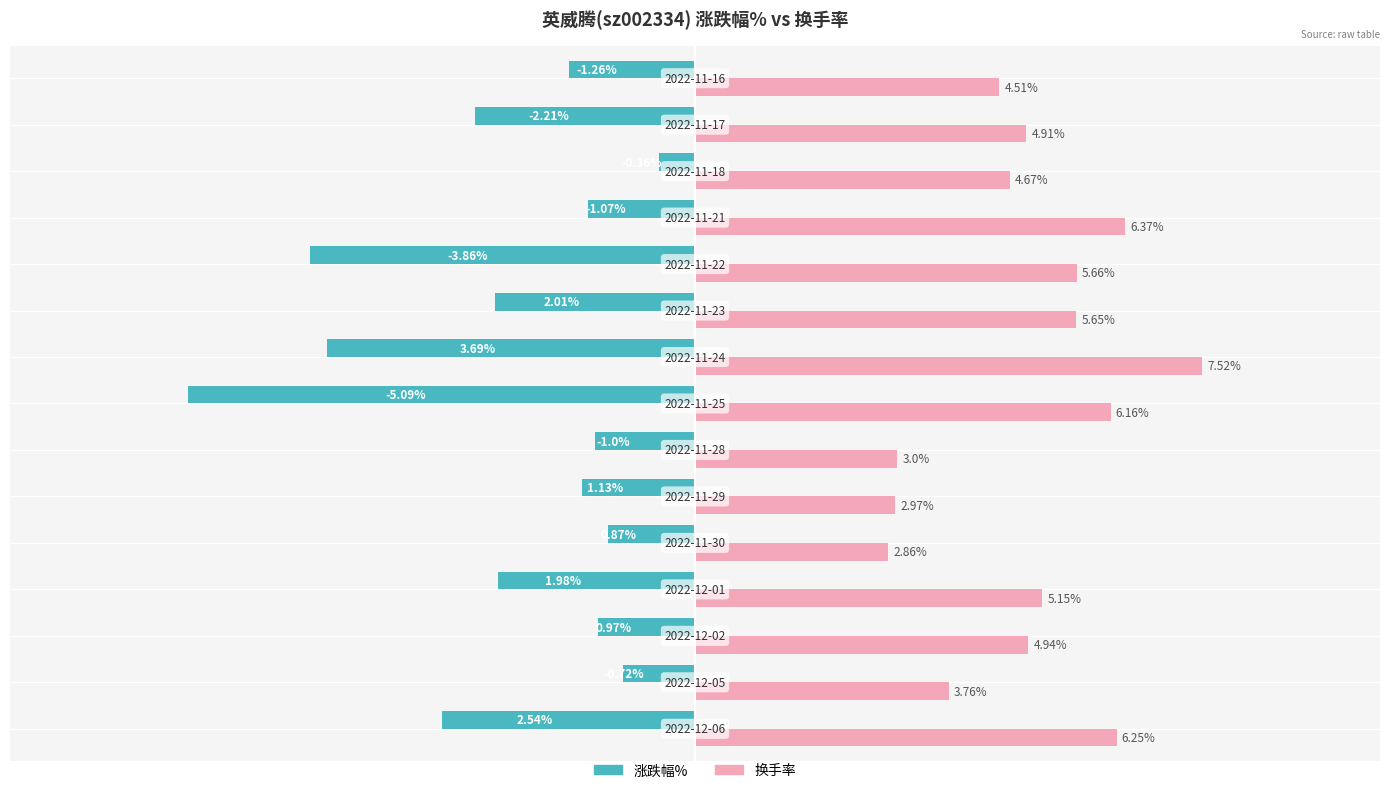

What are all the series names shown in the legend?

涨跌幅%, 换手率